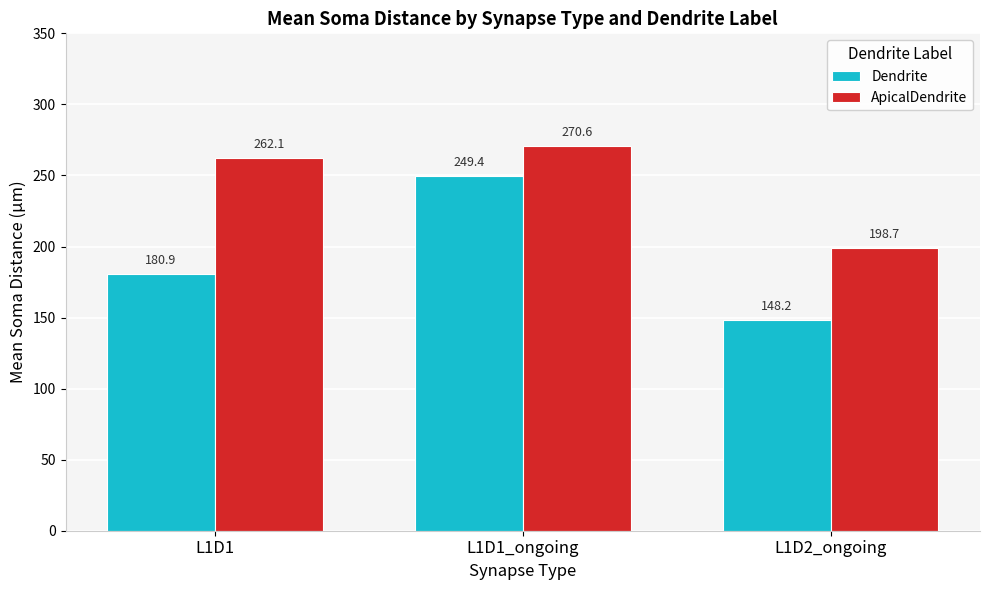

At how many categories does at least one series exceed 158?

3